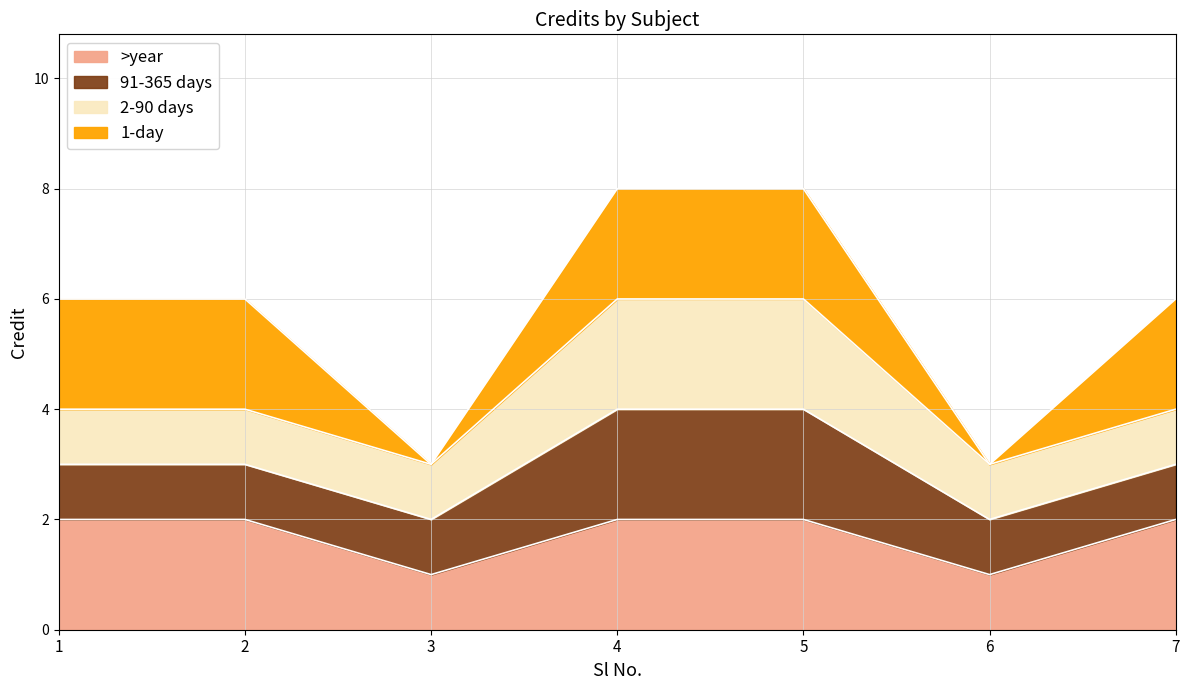

Is it true that the value at 6 is 3?

True